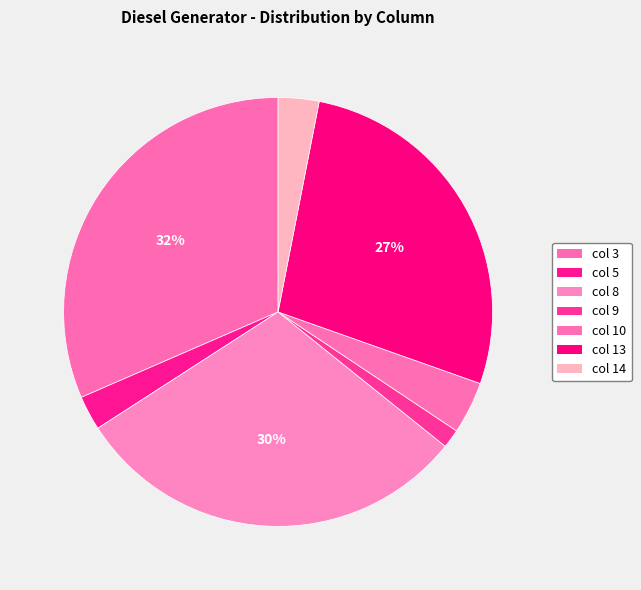

How many slices are in this pie chart?

7